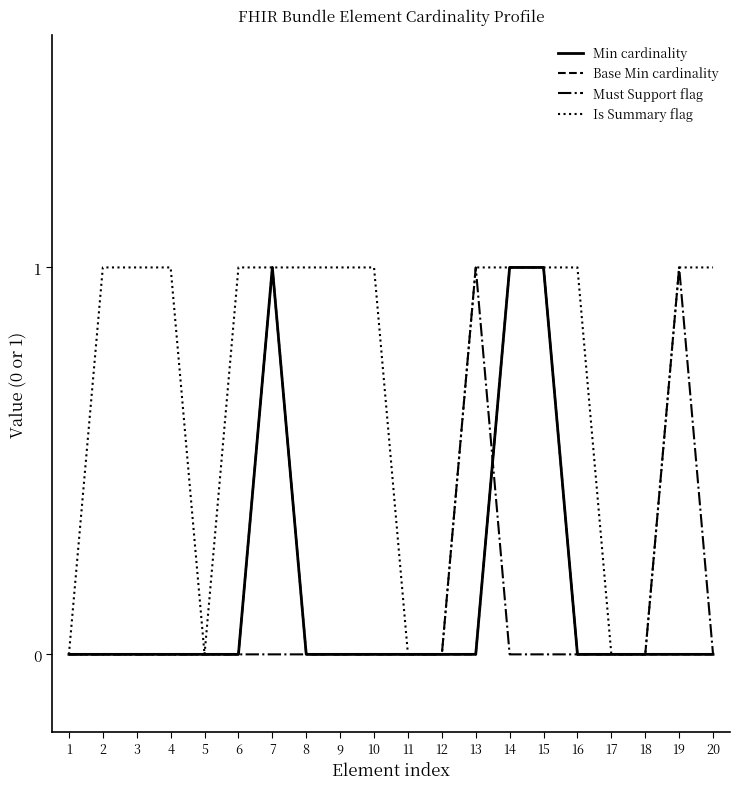

Is this an area chart (filled region under the line)?

No